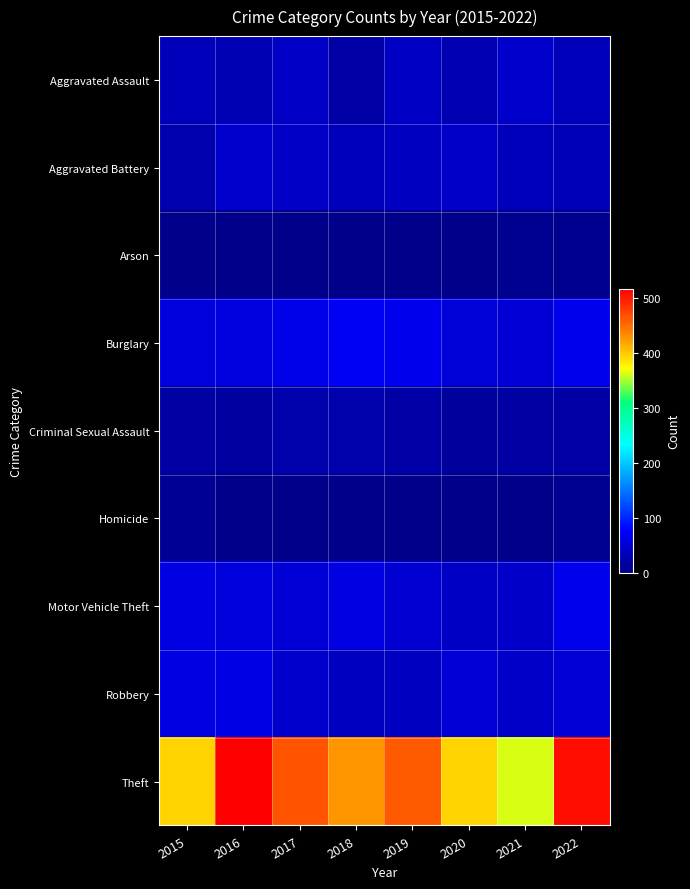

Which series has the widest spread of values?

Theft